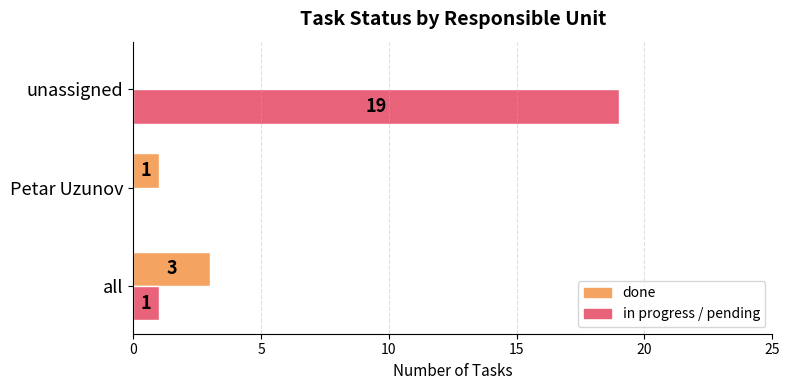

Which series has the largest total across all categories?

in progress / pending